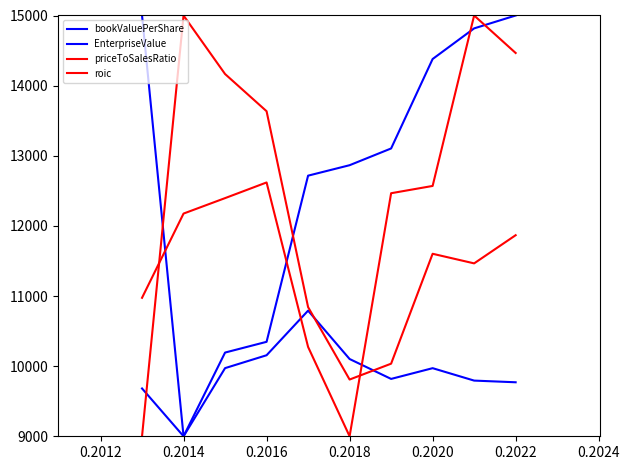

Does the chart display data point markers on the line(s)?

No